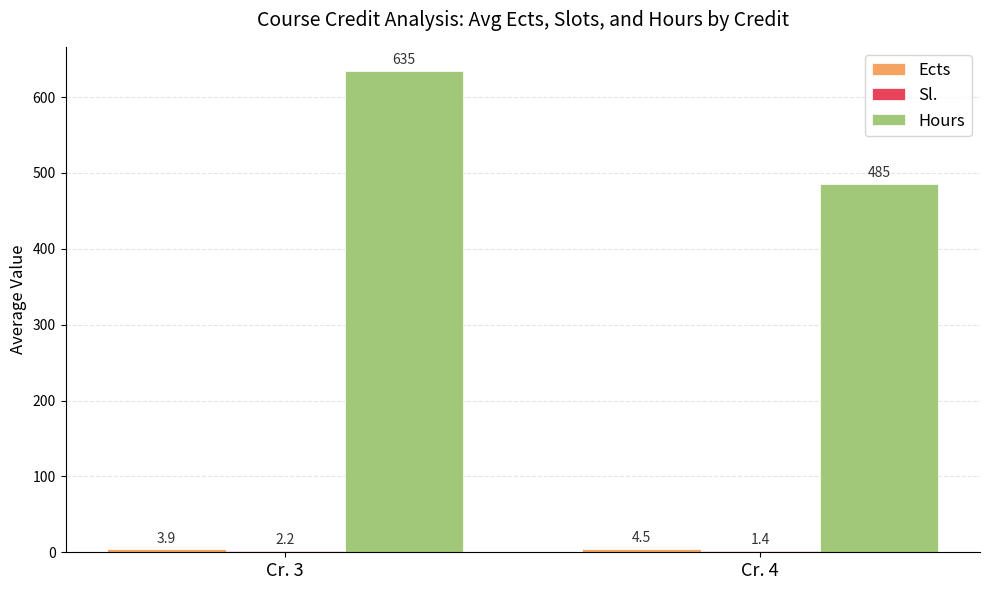

What is the sum of the Hours values at Cr. 3 and Cr. 4?

1119.8